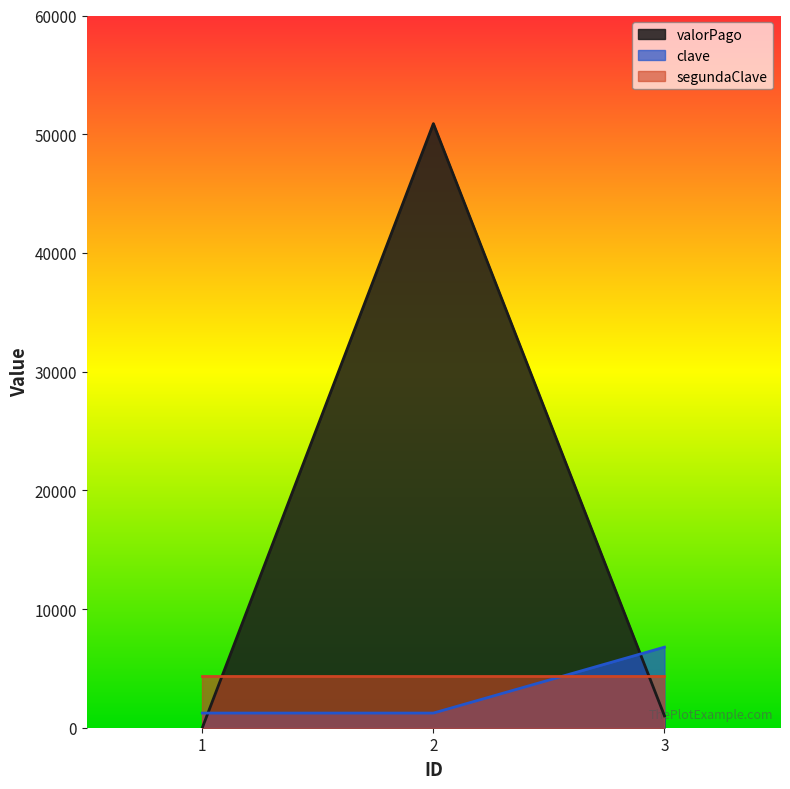

What is the value of the clave point at the 2nd from the left?

1234